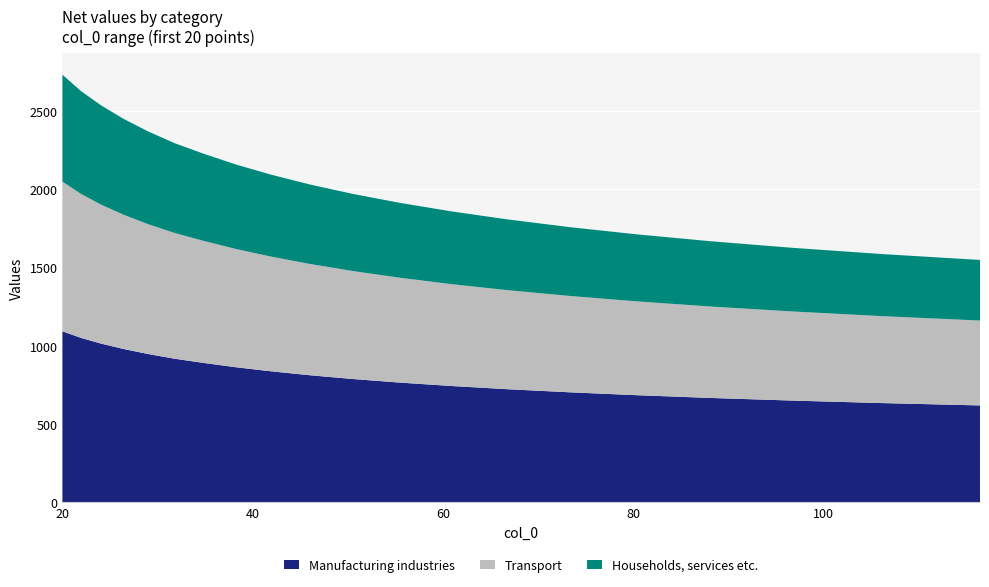

What is the difference between the maximum and minimum values in the Manufacturing industries series?

473.4